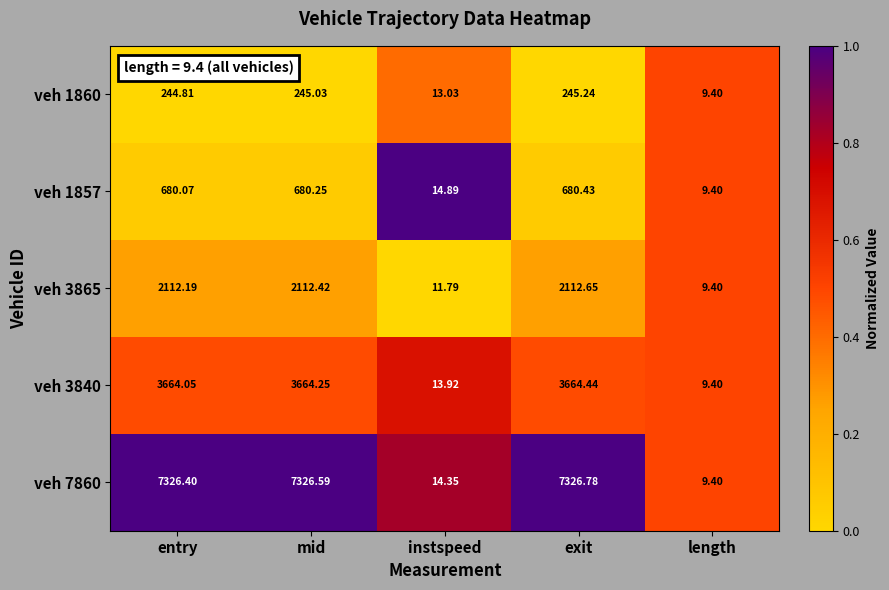

Which series has the largest range (max minus min)?

veh 7860